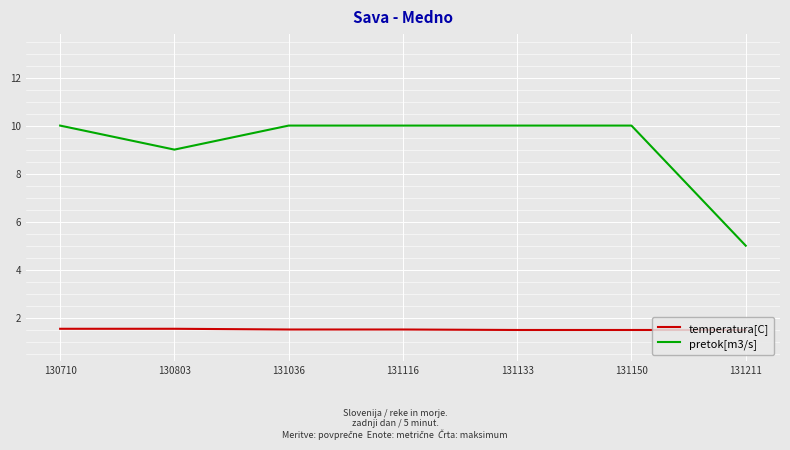

What is the total value across all series at 130803?

10.5